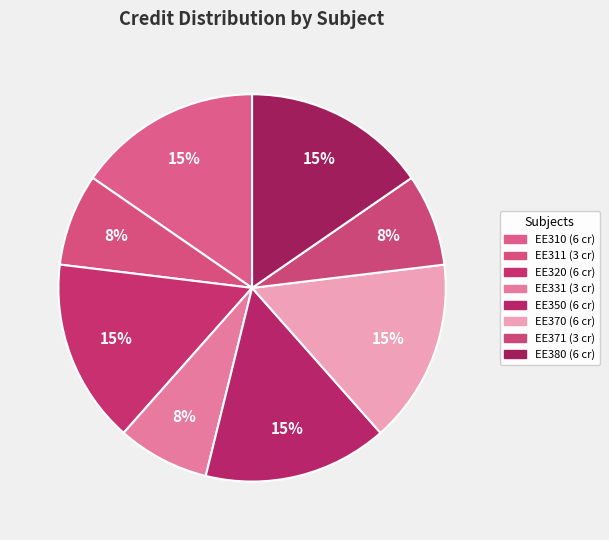

How many slices are in this pie chart?

8